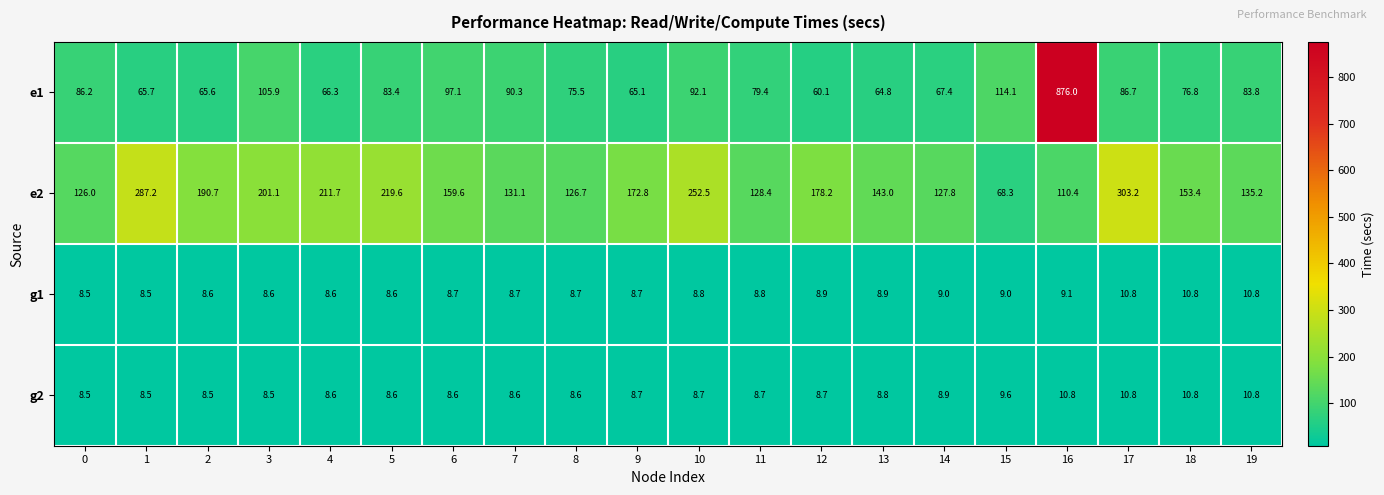

Read the e1 value at 15.

114.1